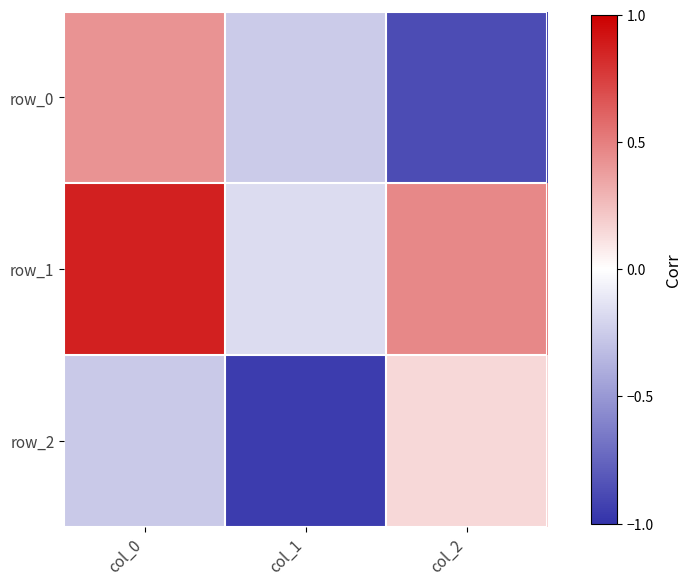

Which category has the lowest value across all series?

col_1